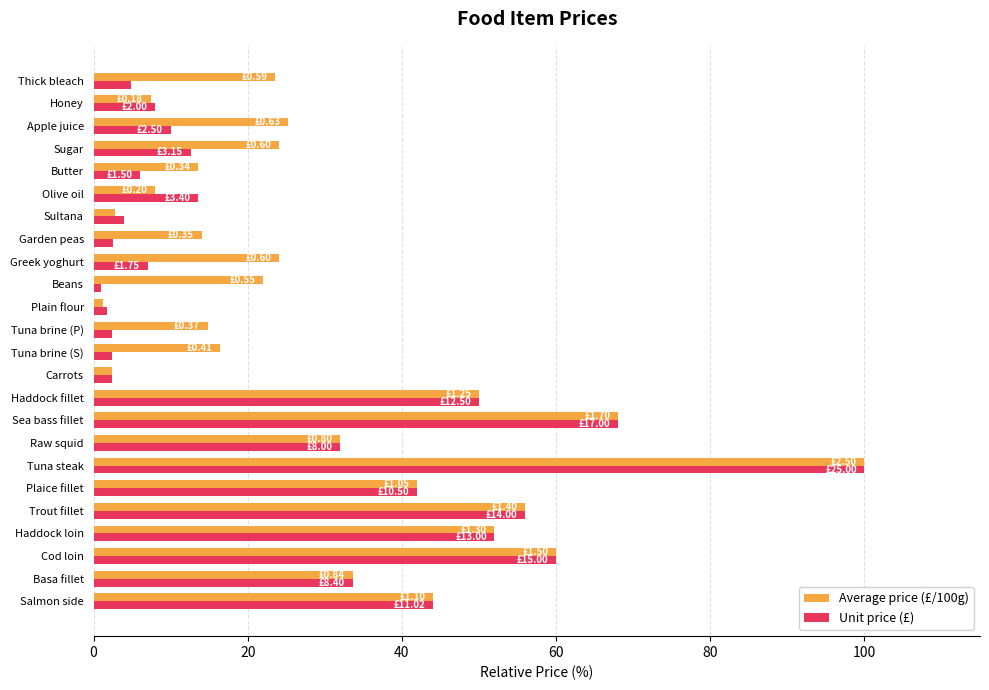

At which category does the chart reach its peak across all series?

Tuna steak